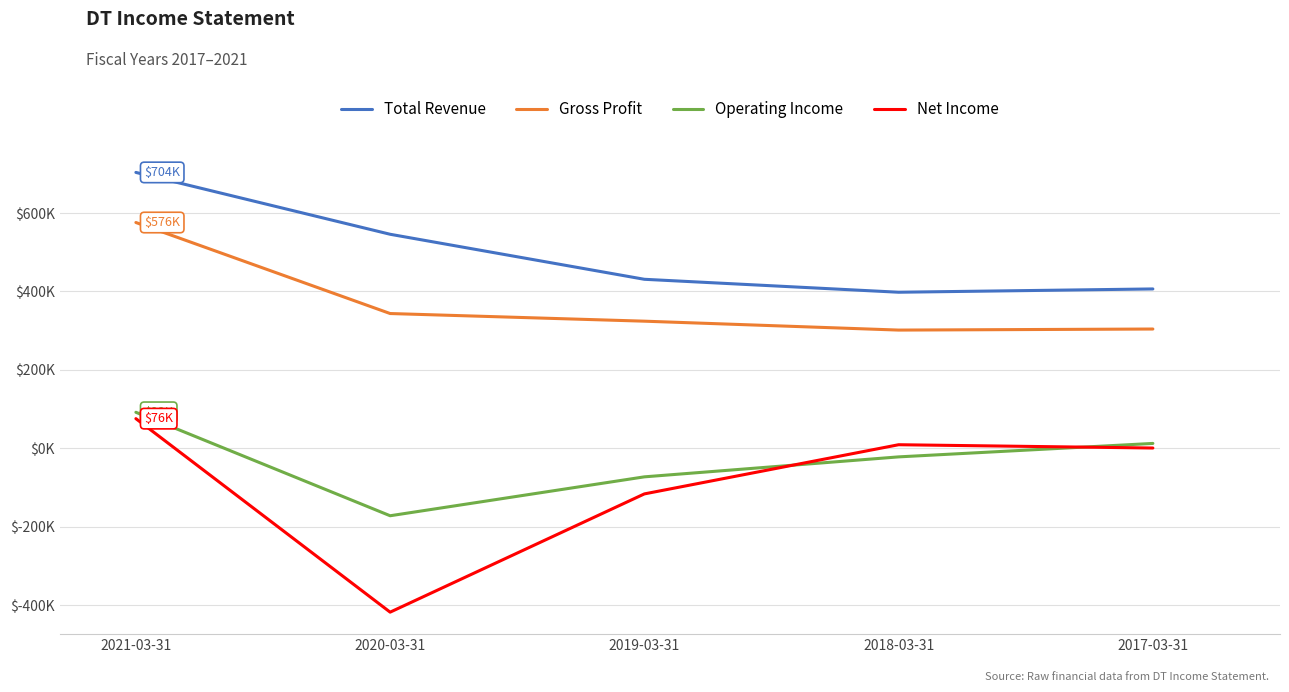

At which label does Operating Income first exceed -21800?

2021-03-31